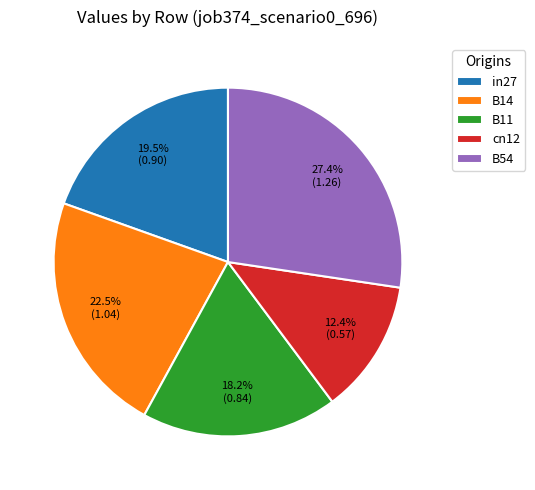

What is the ratio of the value at cn12 to the value at B54?

0.5